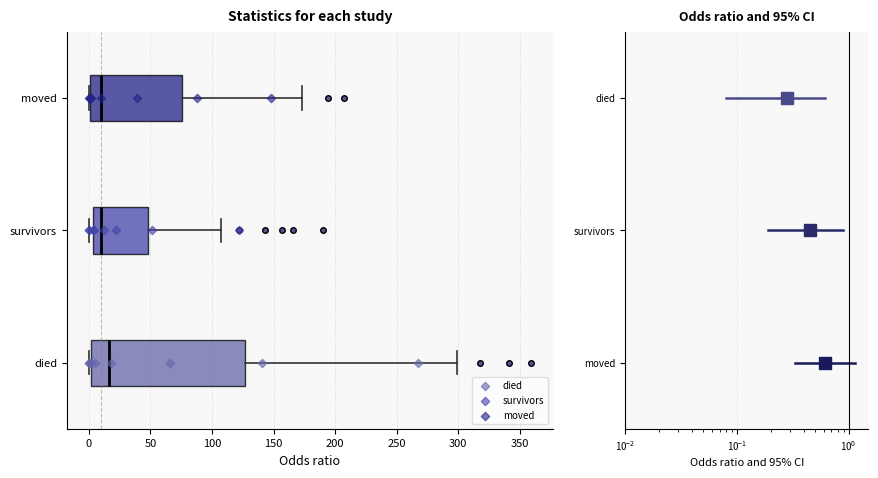

Which box is the widest, from its left edge to its right edge?

died